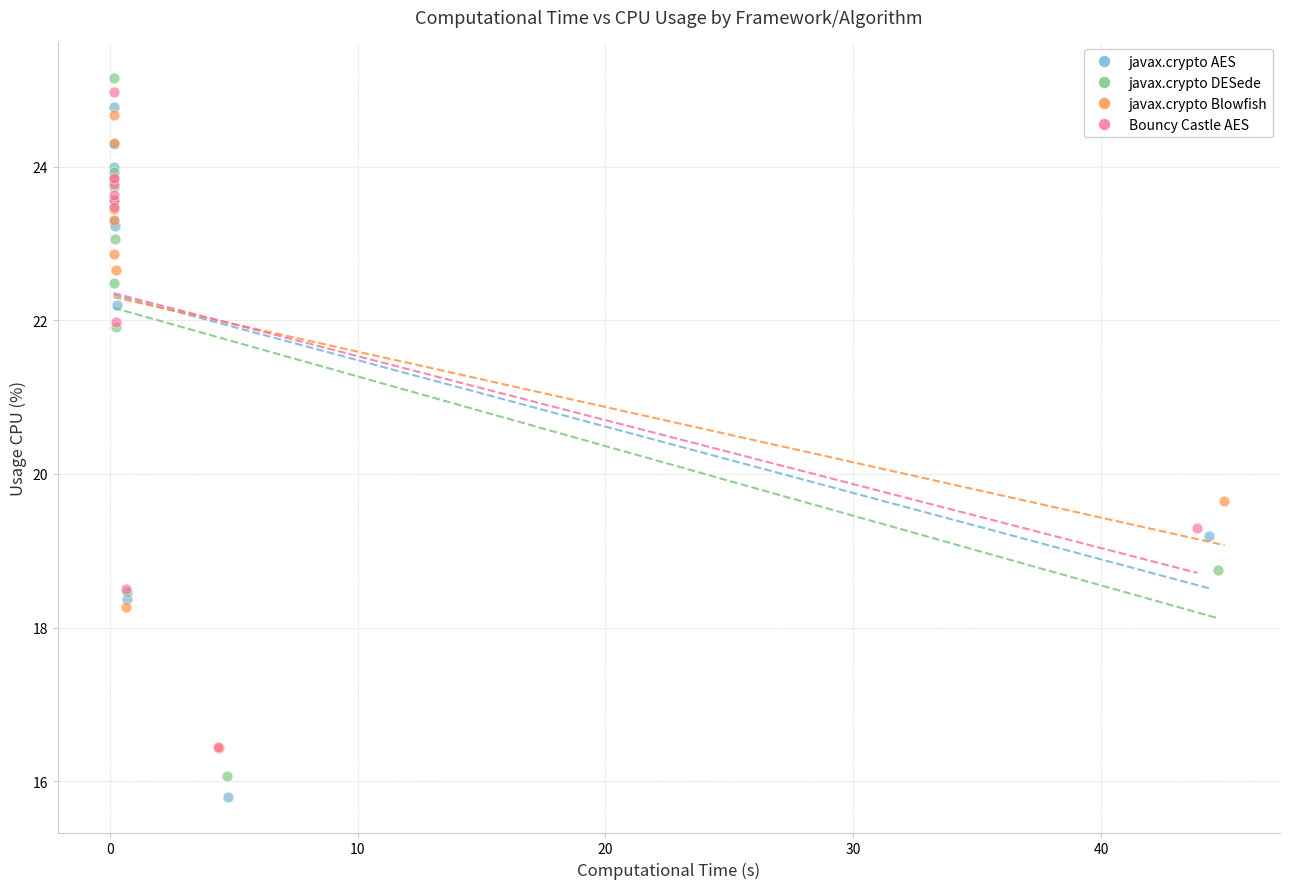

What are all the series names shown in the legend?

javax.crypto AES, javax.crypto DESede, javax.crypto Blowfish, Bouncy Castle AES